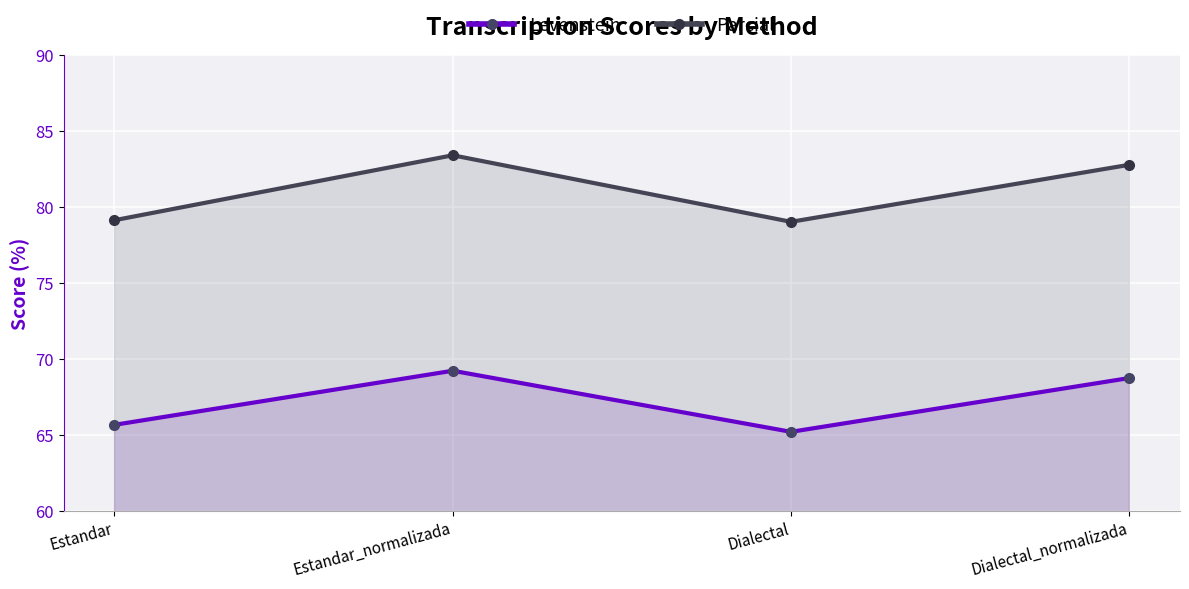

Rank the series by their average value, from highest to lowest.

Parcial, Levenstein